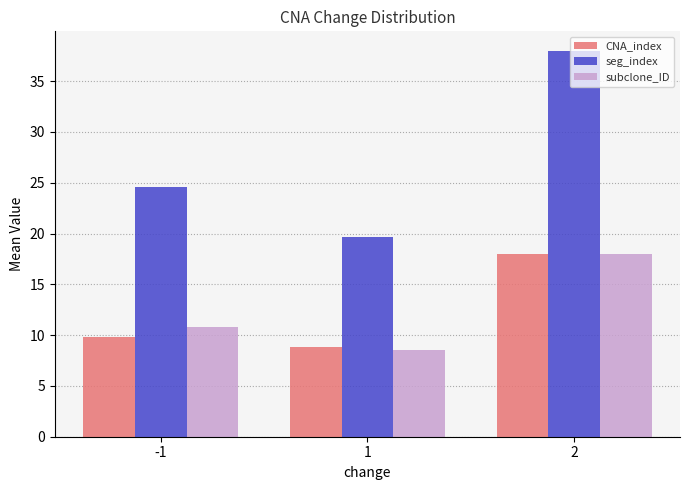

What is the sum of the seg_index values at -1 and 2?

62.6